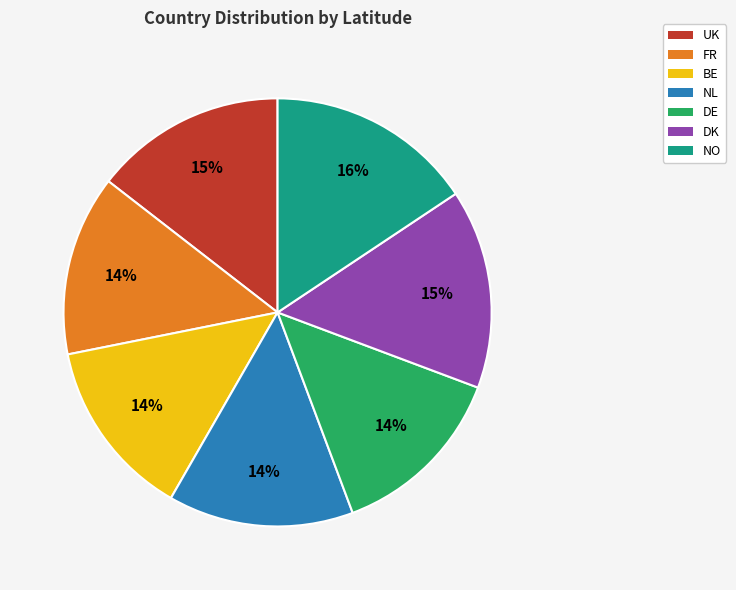

To the nearest percent, what is the difference between the largest and smallest slice percentages?

2%